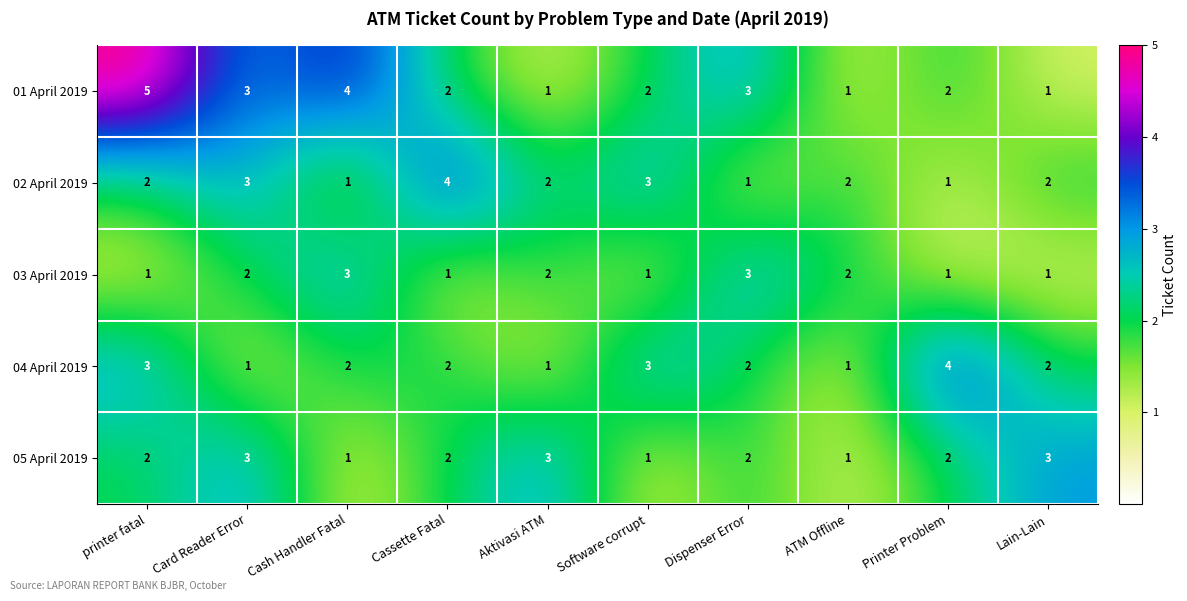

What is the difference between the second highest and minimum values in the 01 April 2019 series?

3